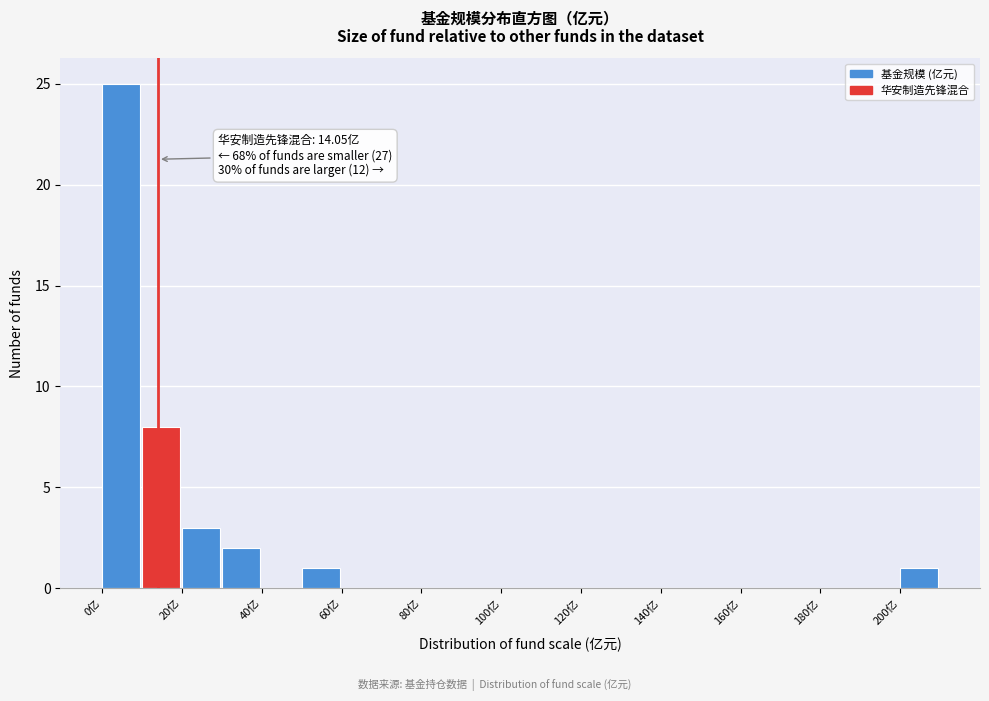

Which range on the x-axis has the tallest bar?

0 to 10